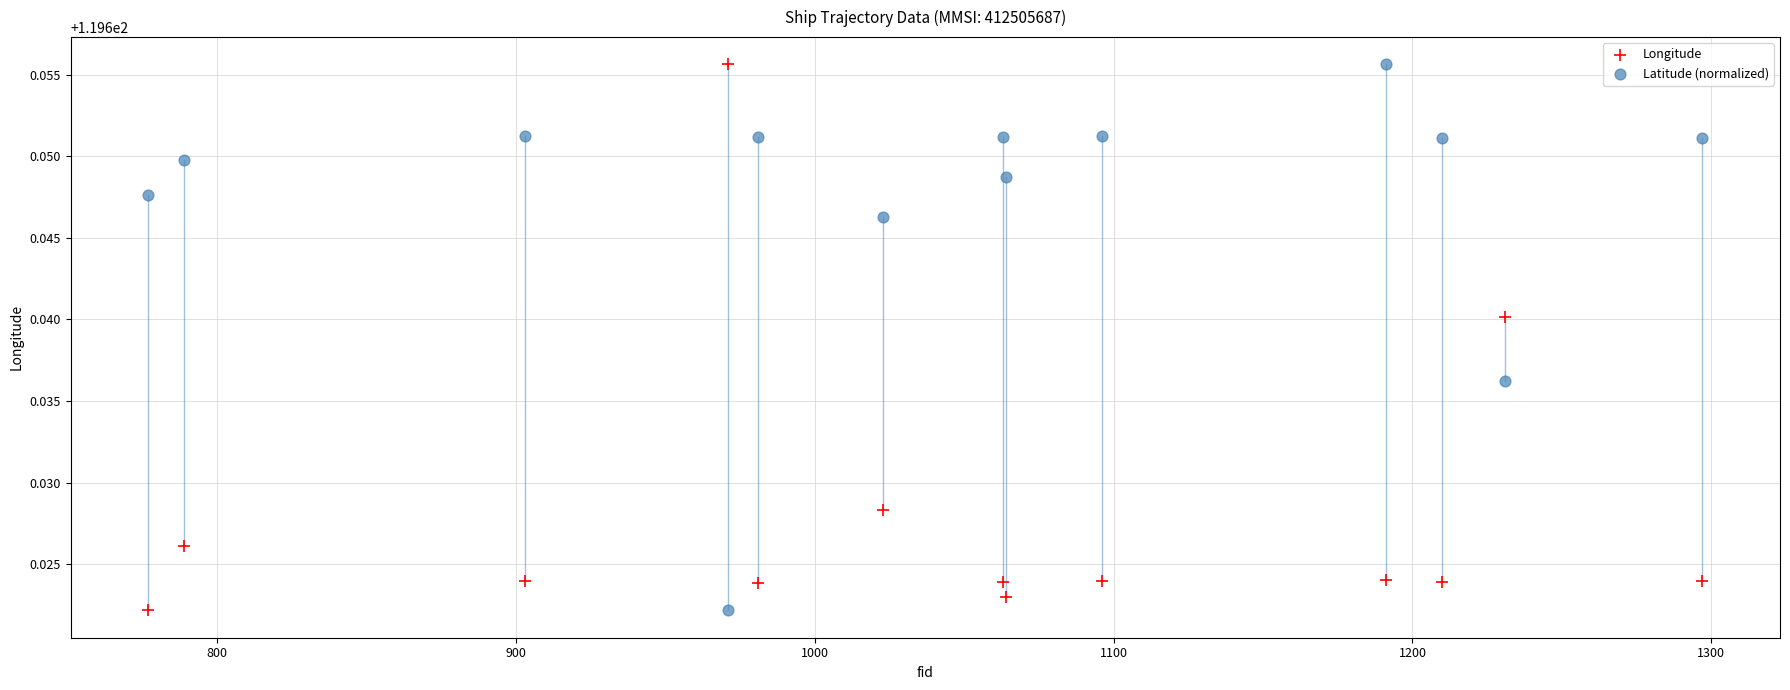

Across all data points, what is the range of X values (max minus min)?

520.0